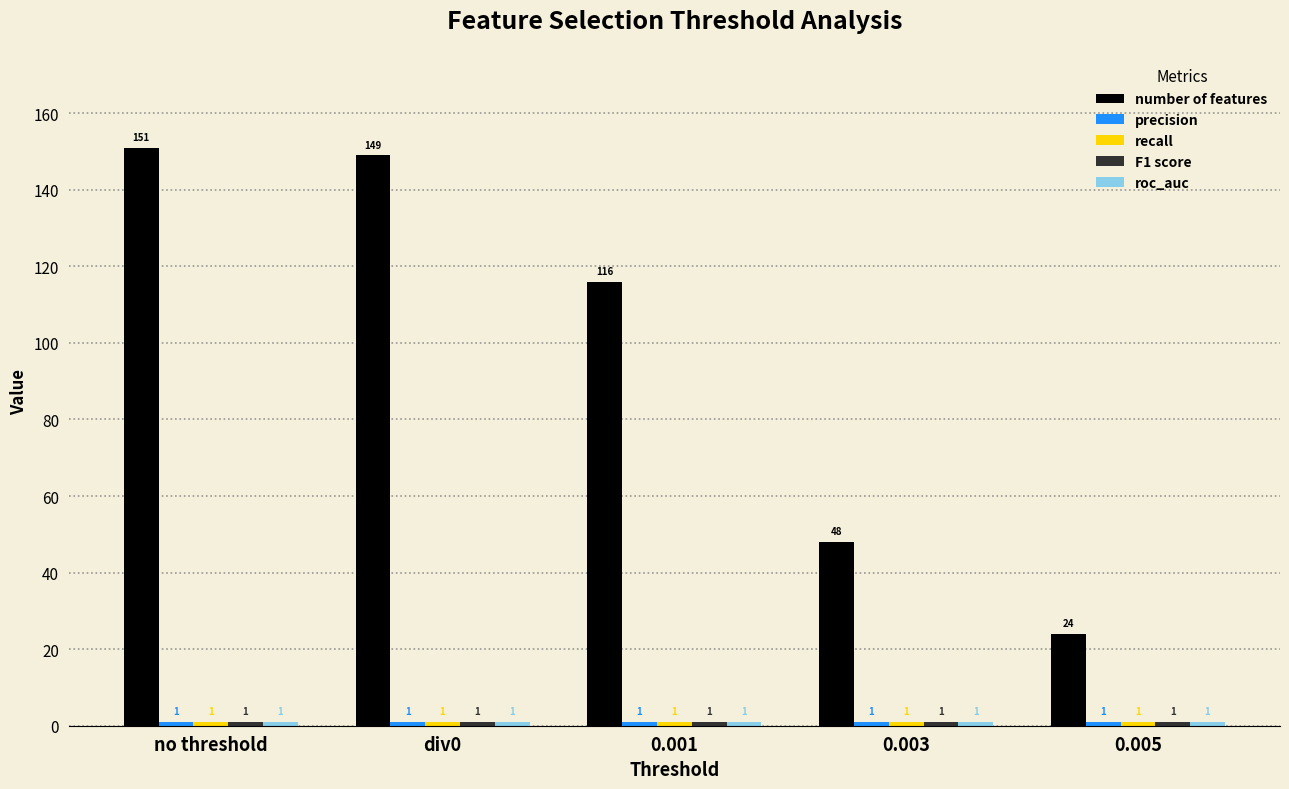

At which label does number of features first exceed 116?

no threshold